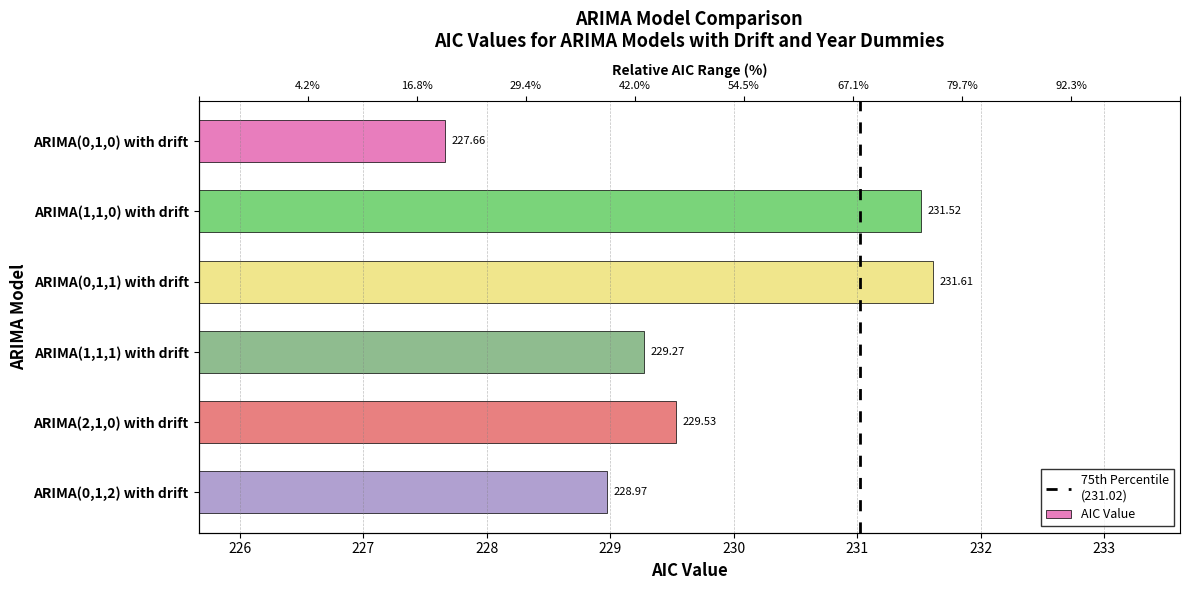

Count the number of categories in the chart.

6